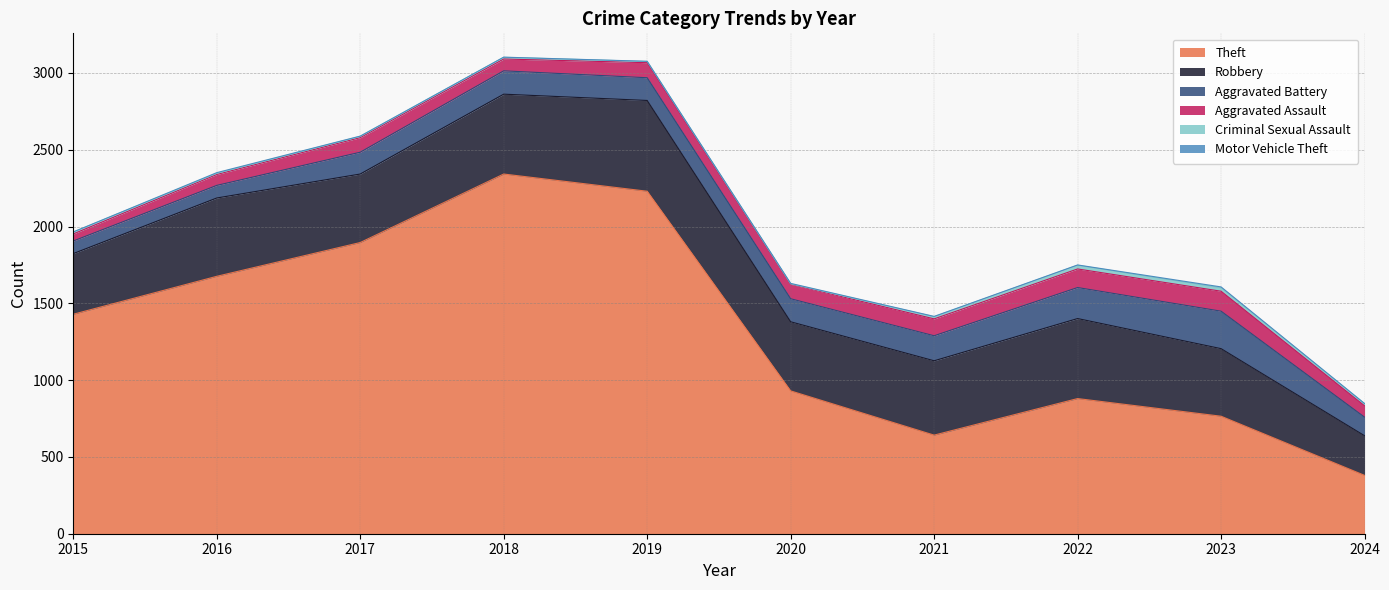

Which series has the widest spread of values?

Theft